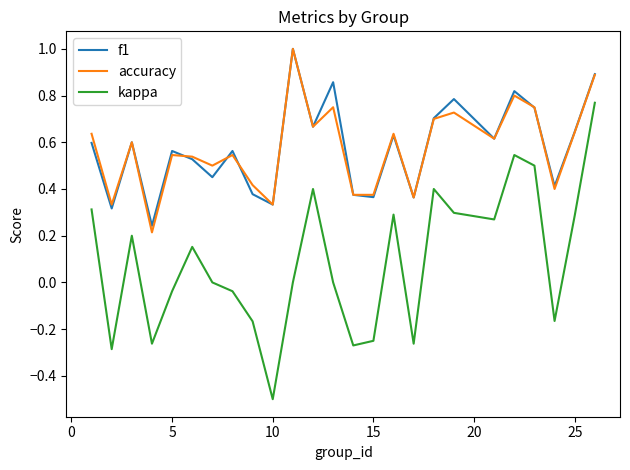

Does the chart have visible grid lines?

No